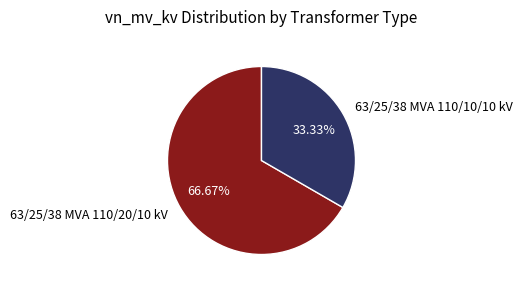

To the nearest percent, what portion does 63/25/38 MVA 110/20/10 kV represent?

67%